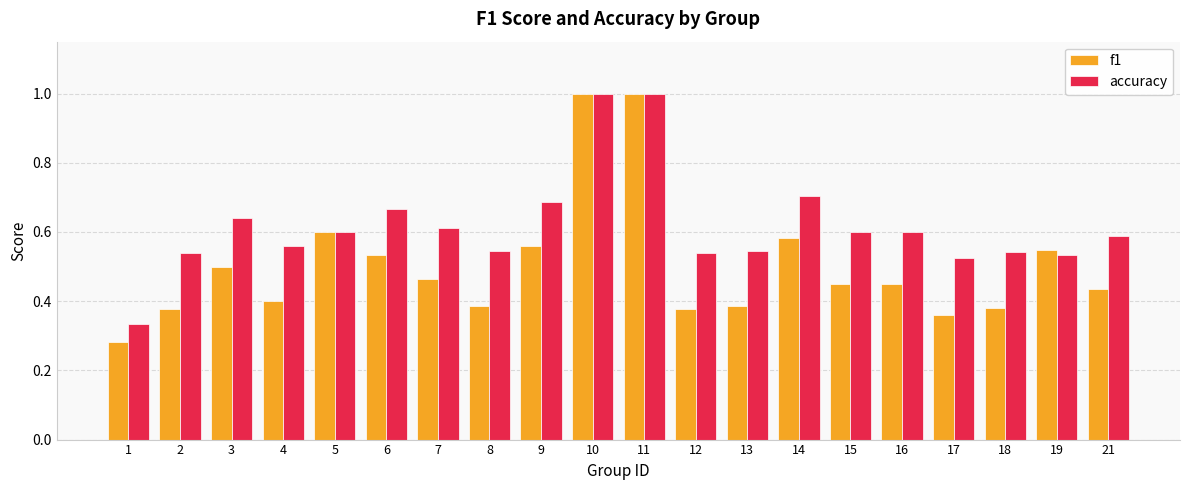

What is the highest value of the accuracy series?

1.0